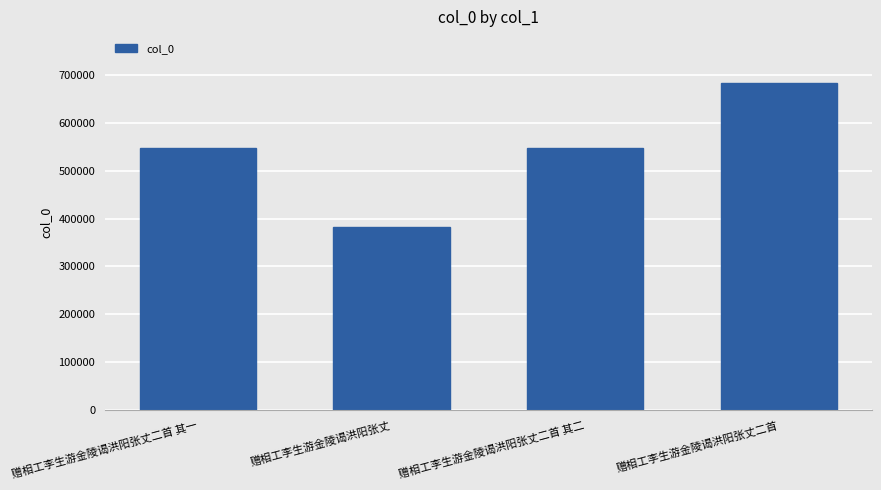

What position from the left is 赠相工李生游金陵谒洪阳张丈二首 其二?

3